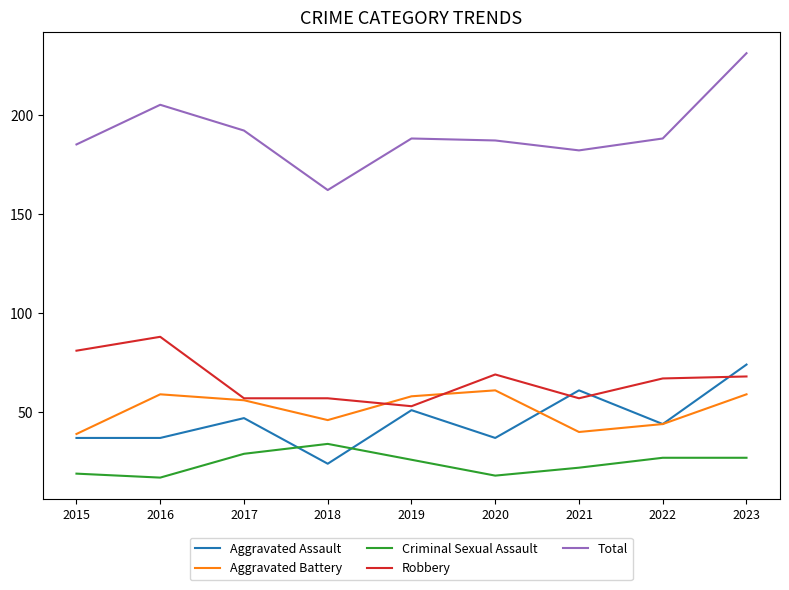

How many lines are shown in the chart?

5